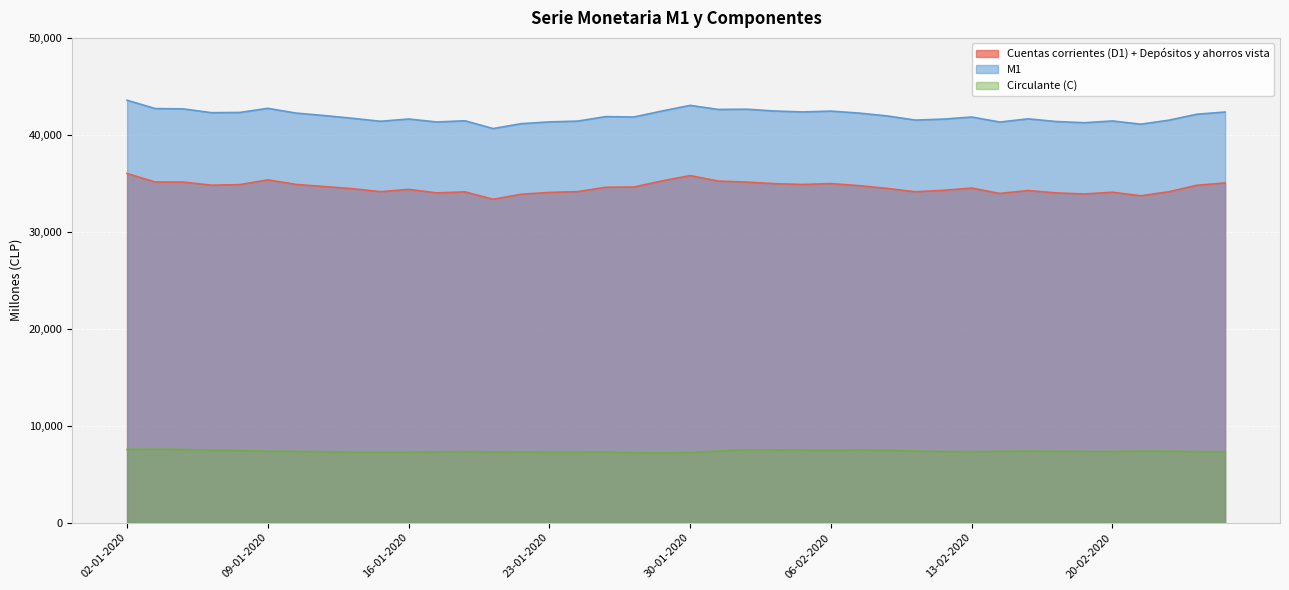

Reading left to right, extract all data points from this chart.

Cuentas corrientes (D1) + Depósitos y ahorros vista: 36015	35133	35129	34811	34867	35357	34890	34671	34450	34139	34376	34018	34120	33358	33875	34065	34144	34596	34623	35250	35800	35233	35132	34966	34883	34976	34760	34475	34132	34280	34513	33956	34261	34015	33904	34087	33717	34134	34801	35041
M1: 43570	42711	42679	42288	42310	42735	42247	41991	41710	41400	41635	41328	41453	40649	41154	41337	41416	41881	41842	42459	43040	42621	42645	42458	42363	42449	42245	41949	41523	41624	41840	41321	41651	41376	41251	41435	41099	41512	42130	42354
Circulante (C): 7555	7578	7550	7478	7443	7378	7357	7320	7260	7261	7260	7310	7332	7291	7279	7272	7272	7284	7219	7209	7240	7389	7513	7492	7481	7473	7485	7474	7391	7344	7327	7365	7391	7361	7348	7348	7382	7378	7329	7313